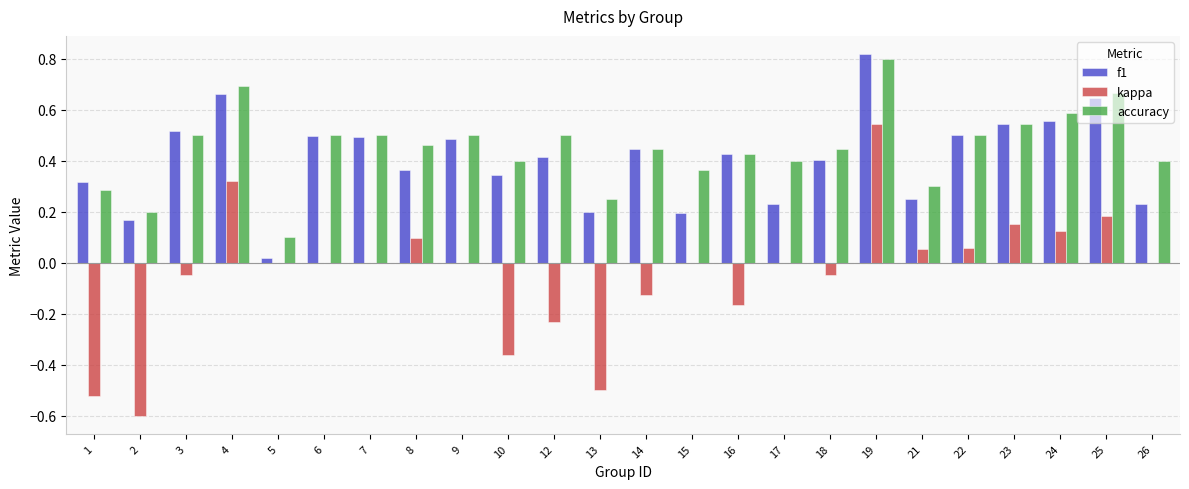

What is the sum of all kappa values?

-1.1